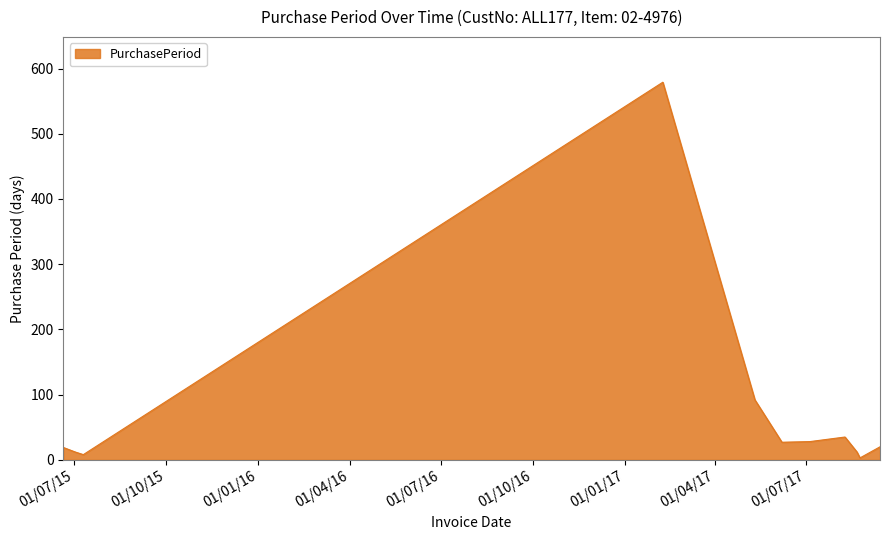

How many lines are shown in the chart?

1